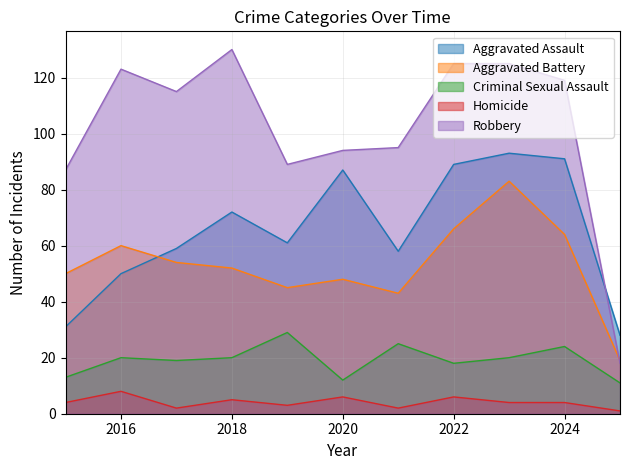

Which category has the highest value in the Aggravated Battery series?

2023